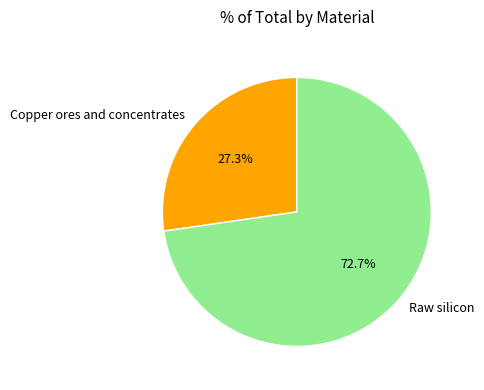

Rank the categories by value from lowest to highest.

Copper ores and concentrates, Raw silicon